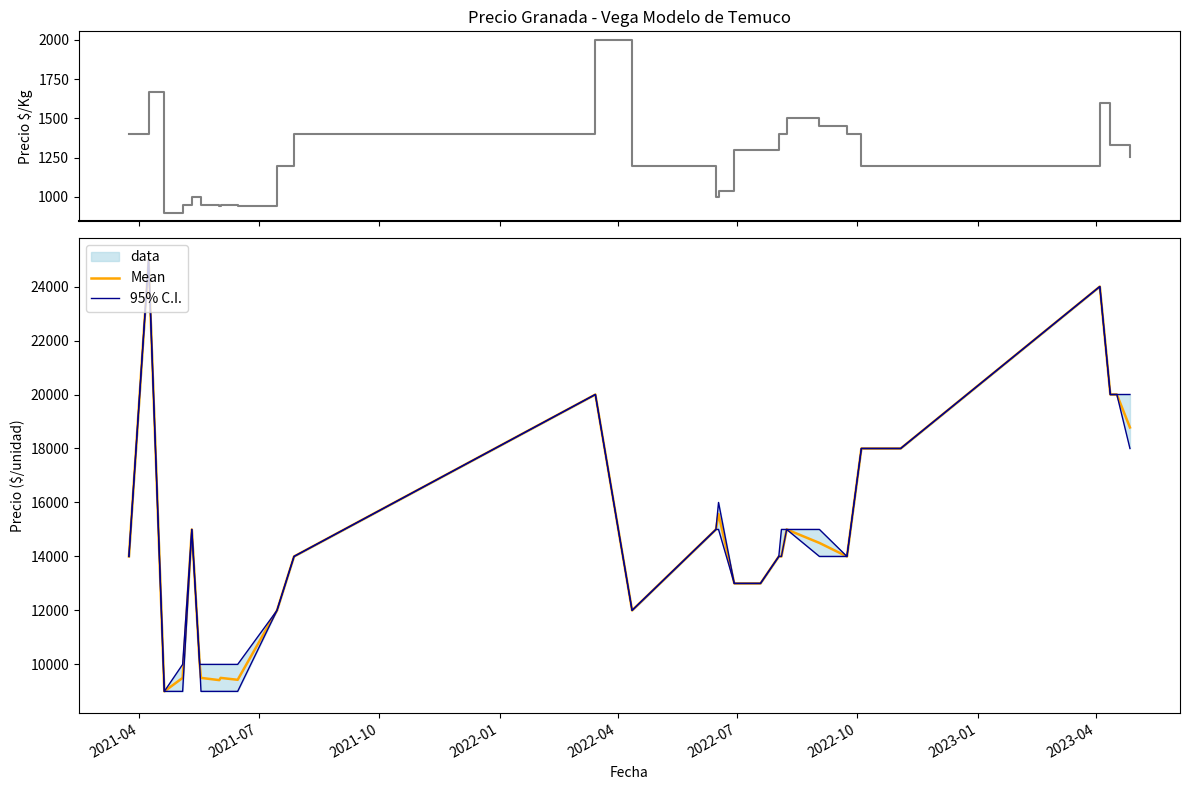

Count the number of data series in this chart.

3